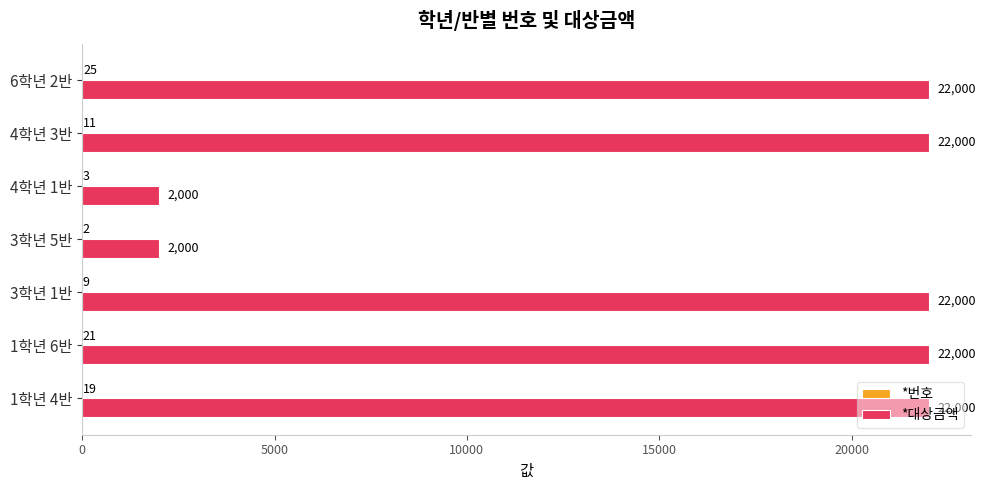

What is the sum of all *대상금액 values?

114000